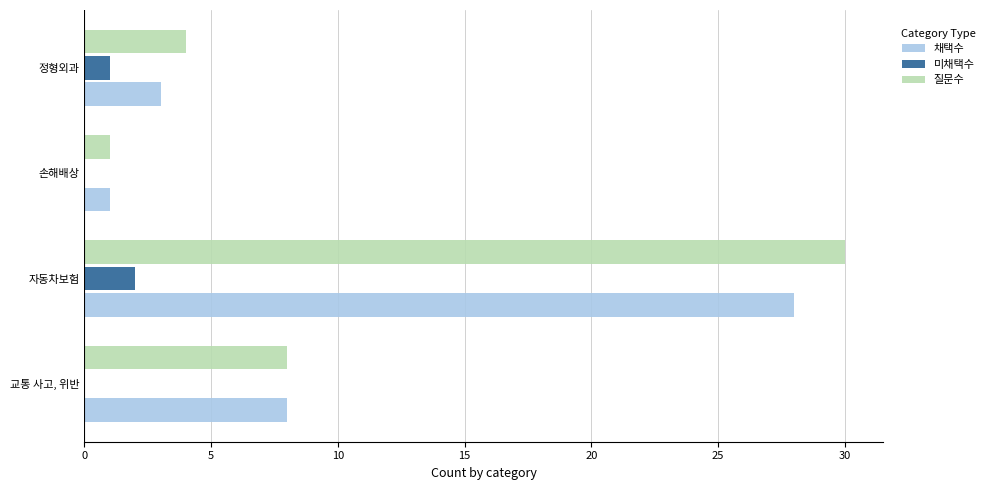

At which category is the sum across all series the highest?

자동차보험